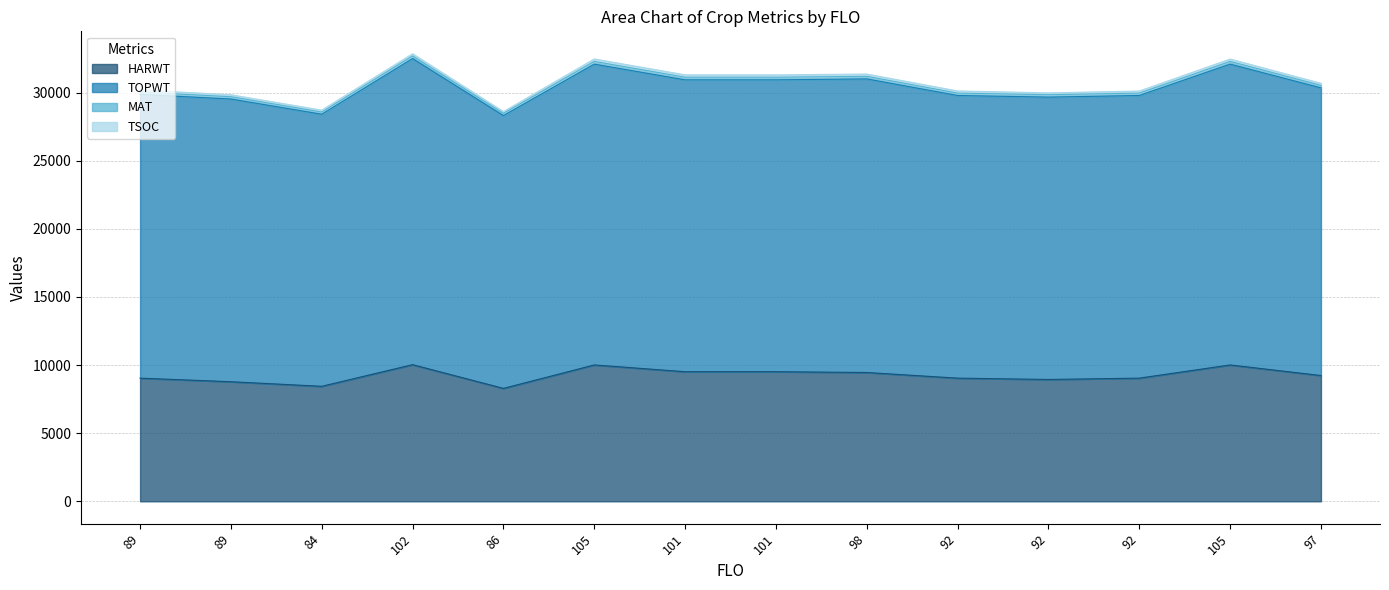

What is the difference between the highest and lowest values at 105?

22080